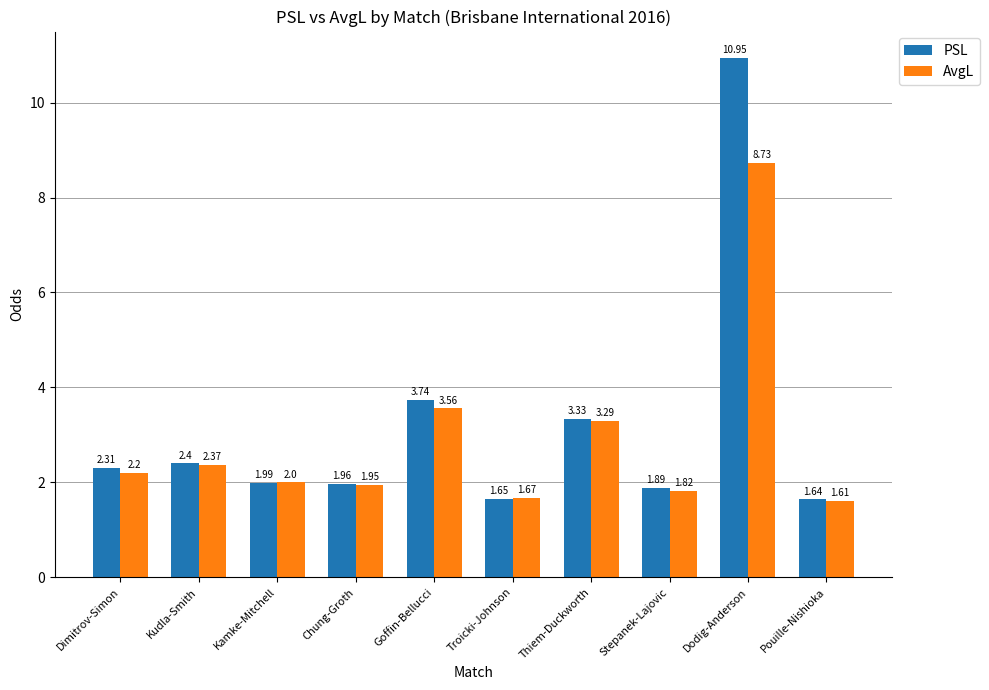

What are all the series names shown in the legend?

PSL, AvgL